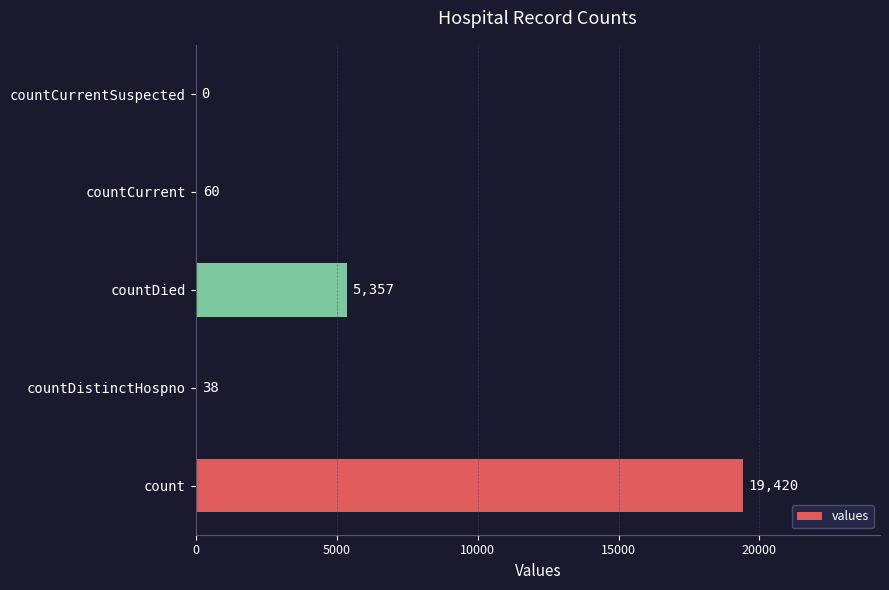

What is the sum of all values?

24875